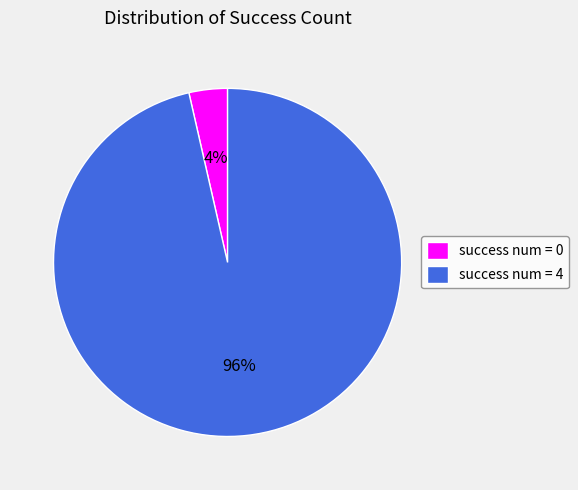

To the nearest percent, what portion does success num = 4 represent?

96%